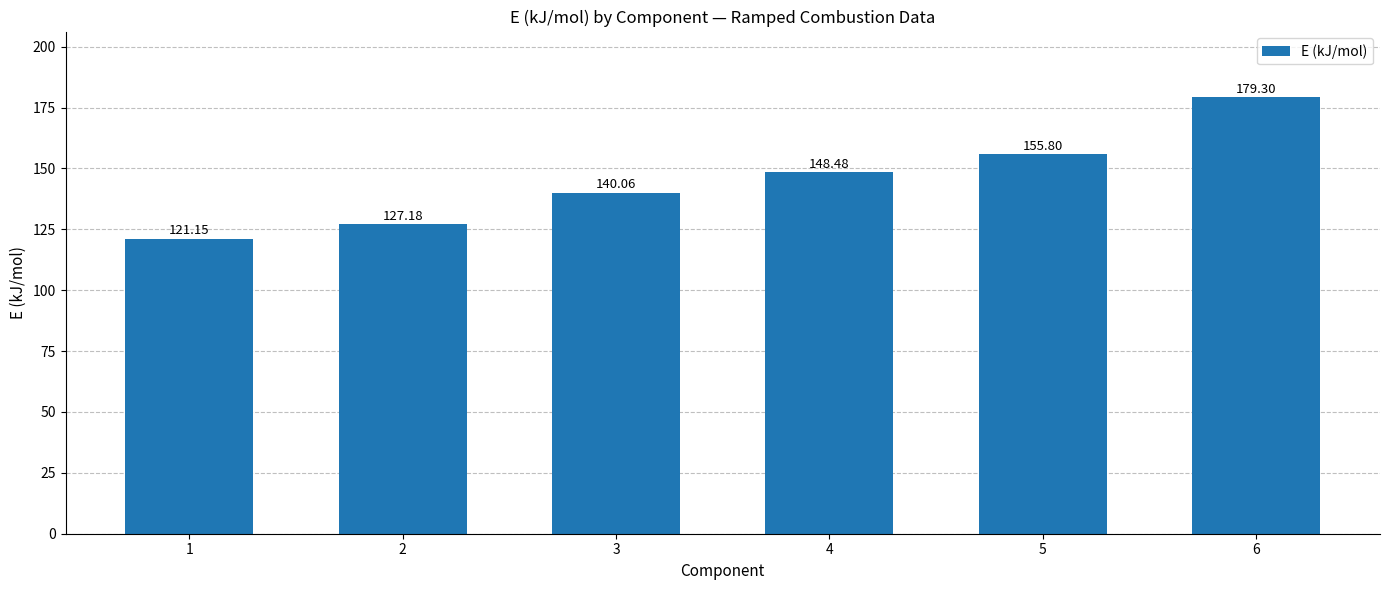

Rank the categories by value from highest to lowest.

6, 5, 4, 3, 2, 1